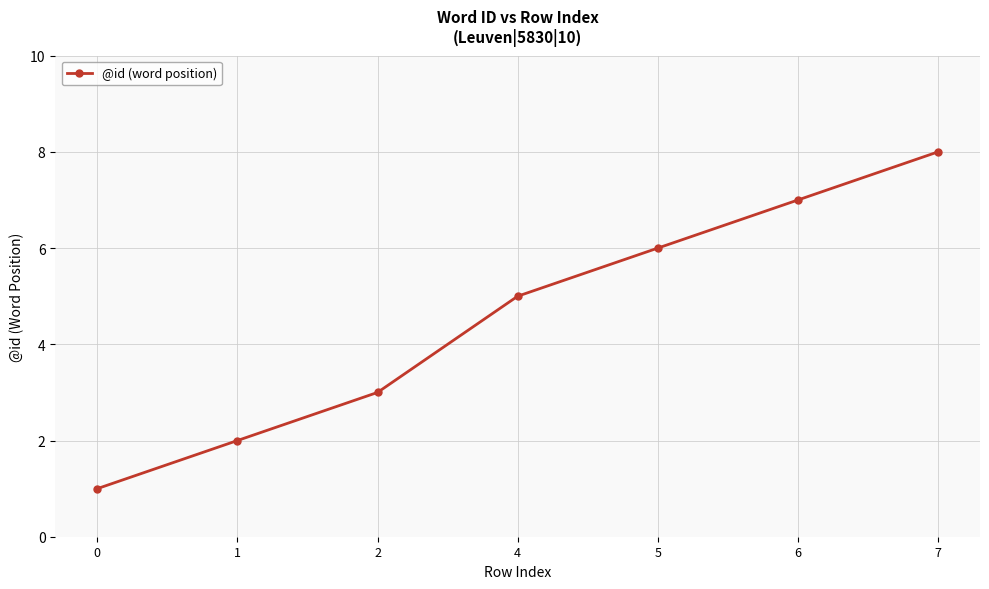

Rank the categories by value from highest to lowest.

7, 6, 5, 4, 2, 1, 0